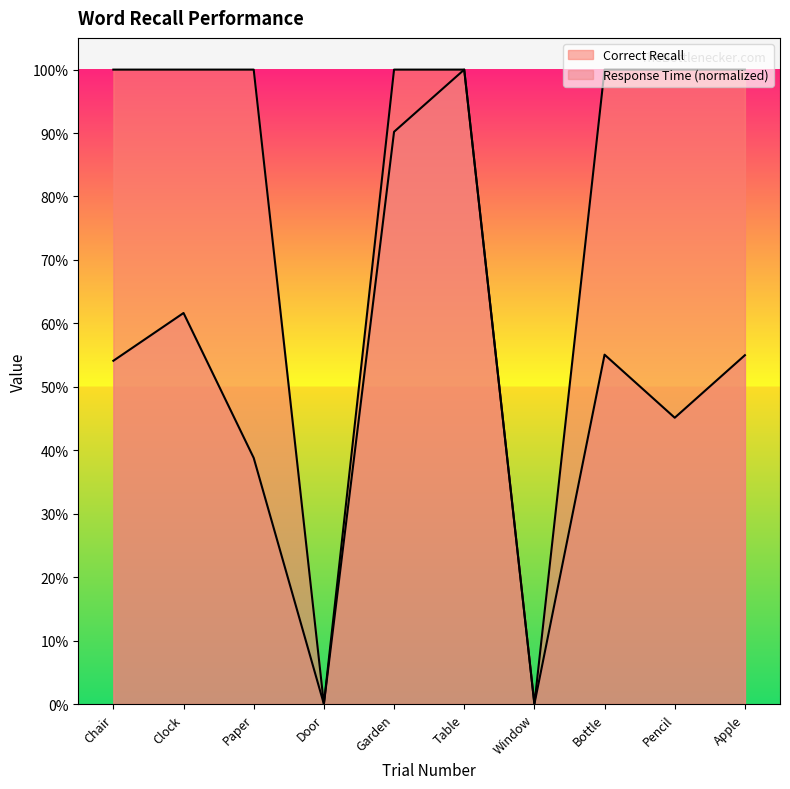

How many values are below 1?

2